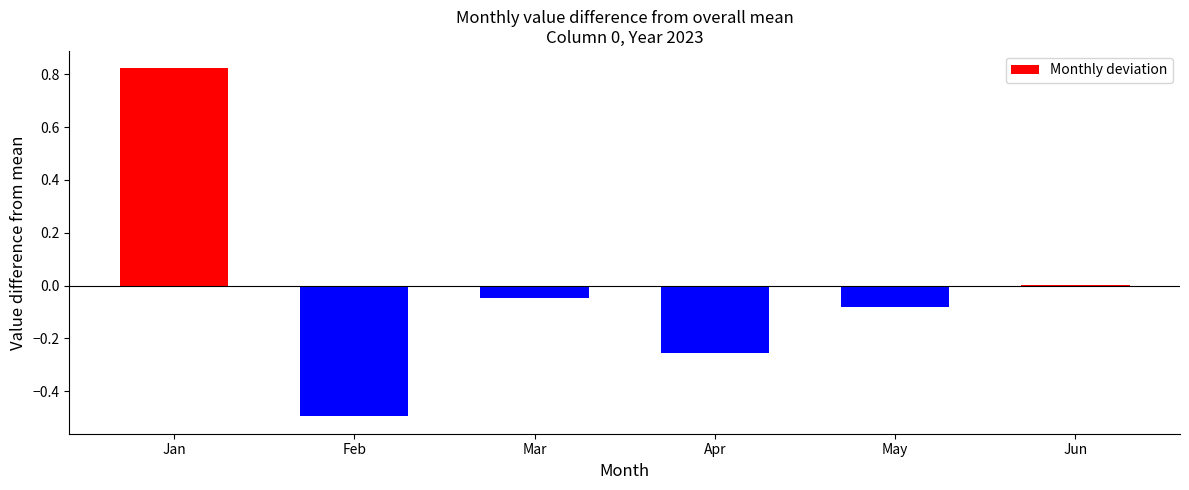

True or false: the data shows -0.9 at Feb.

False